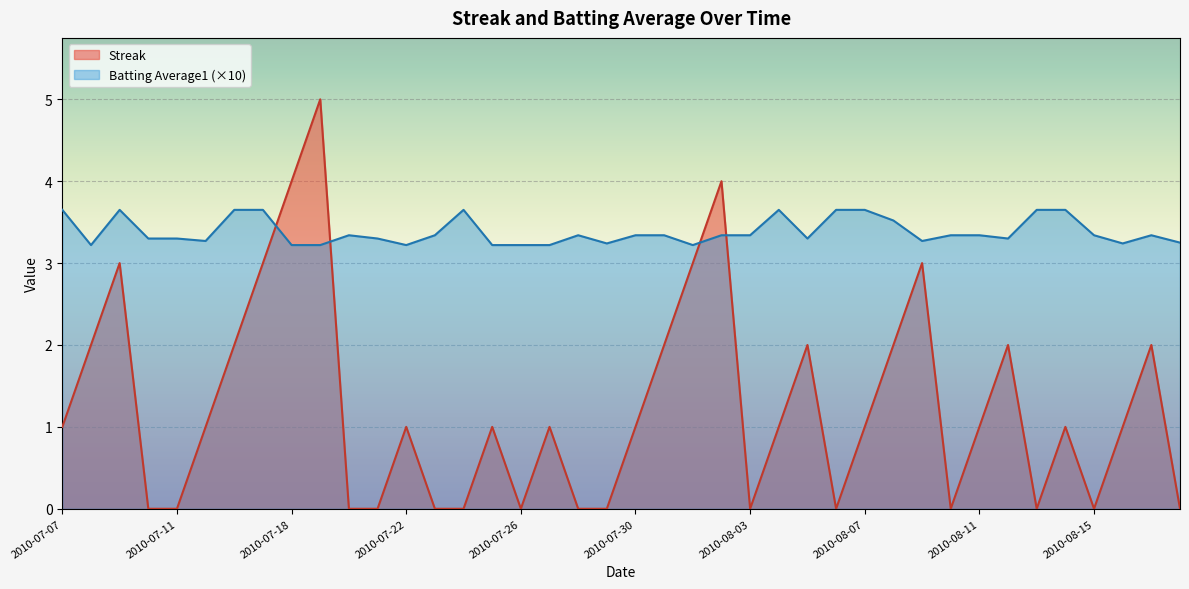

After their last crossing, which series has the higher values: Streak or Batting Average1?

Batting Average1